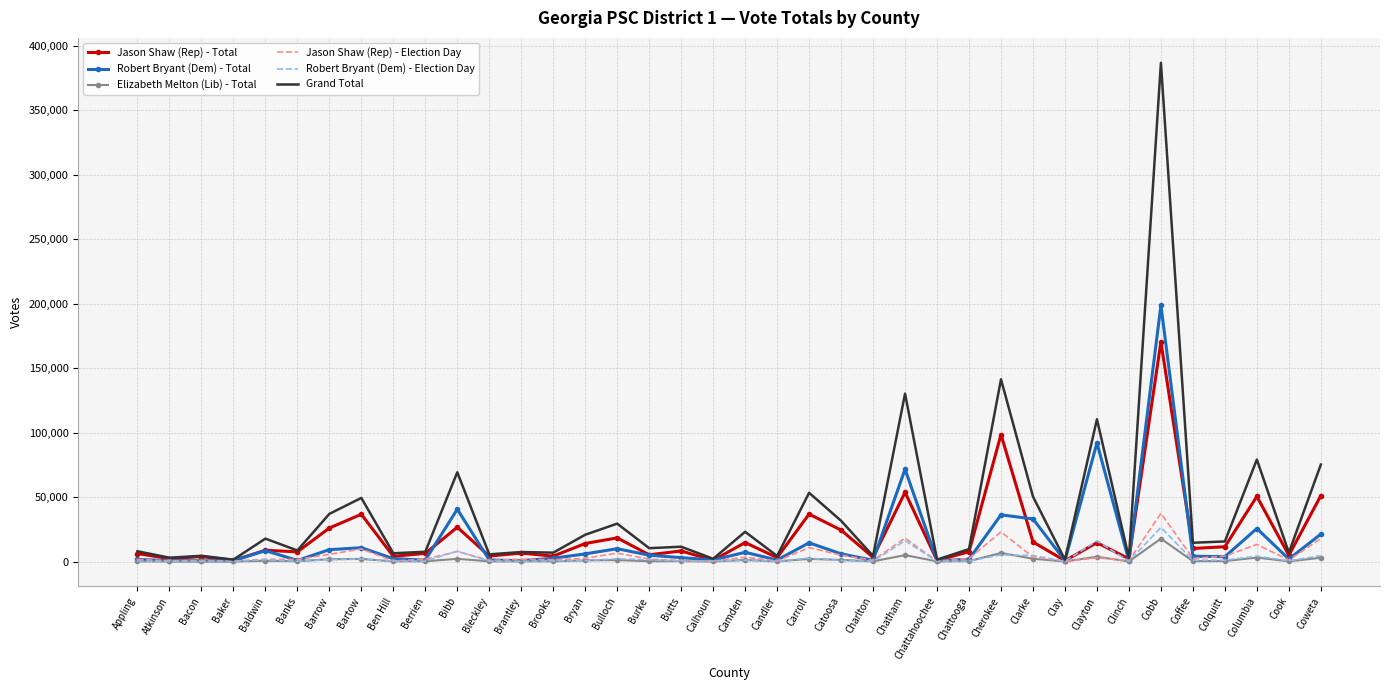

What is the difference between the Grand Total values at Burke and Cherokee?

130993